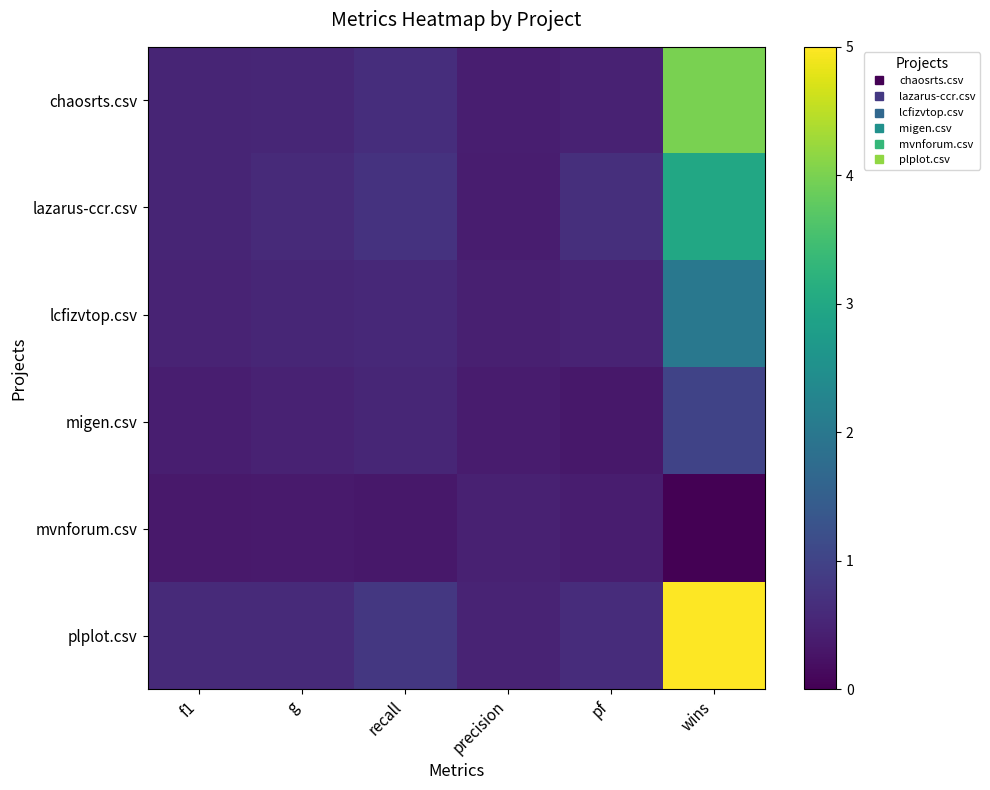

Which label corresponds to the largest value in the chart?

wins